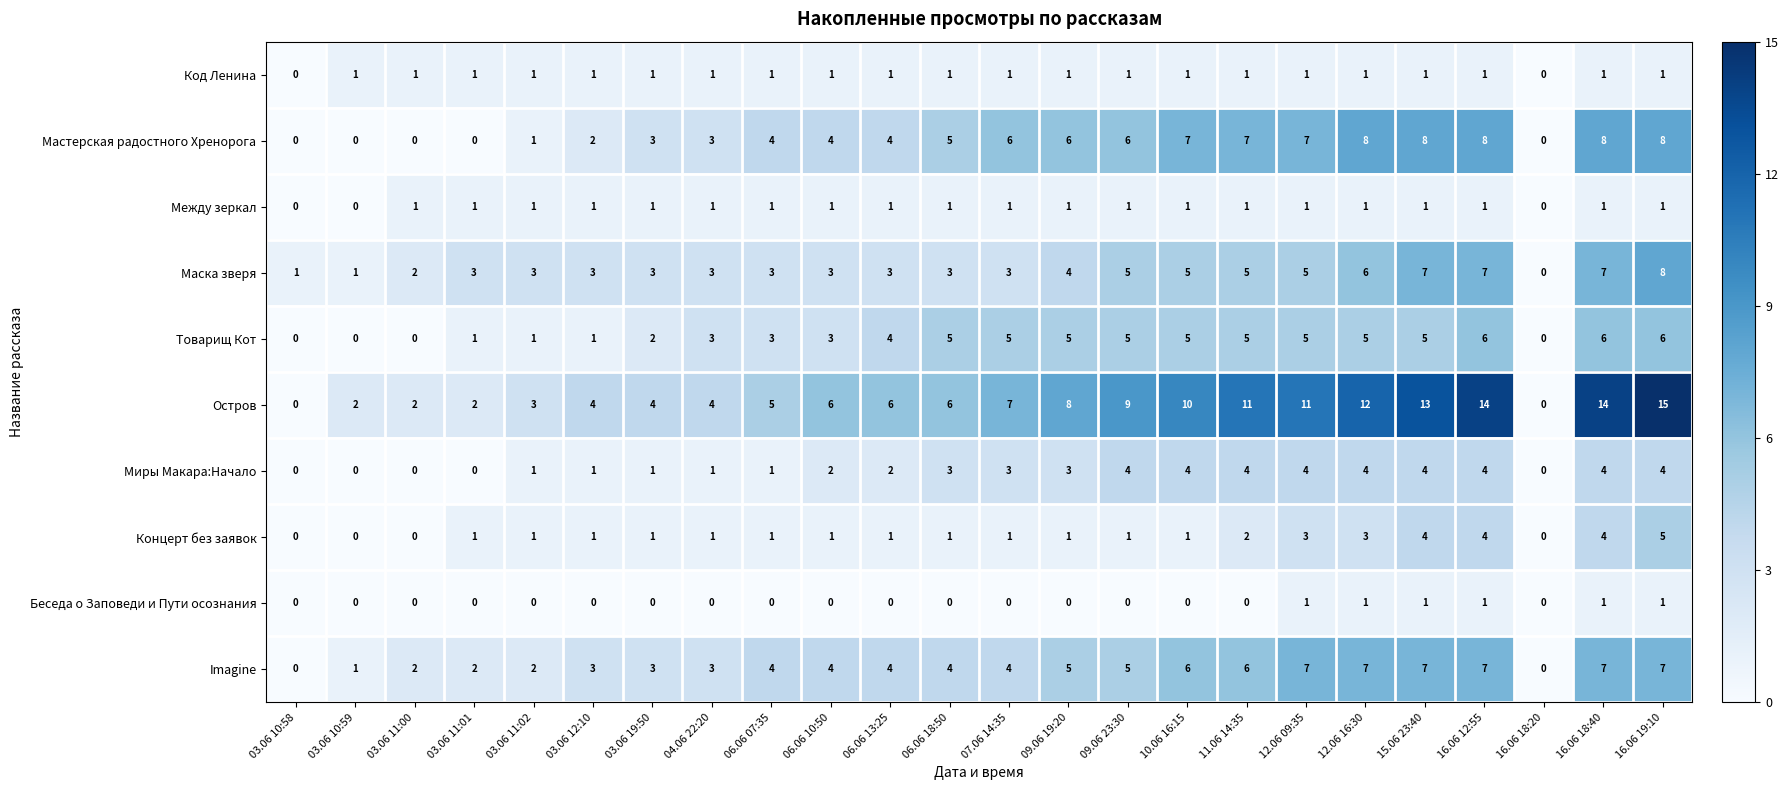

What is the total value across all series at 03.06 11:01?

11